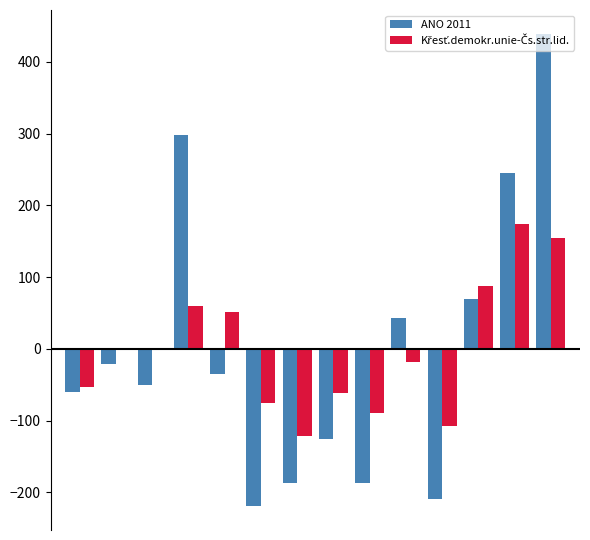

What is the greatest value displayed?

439.5